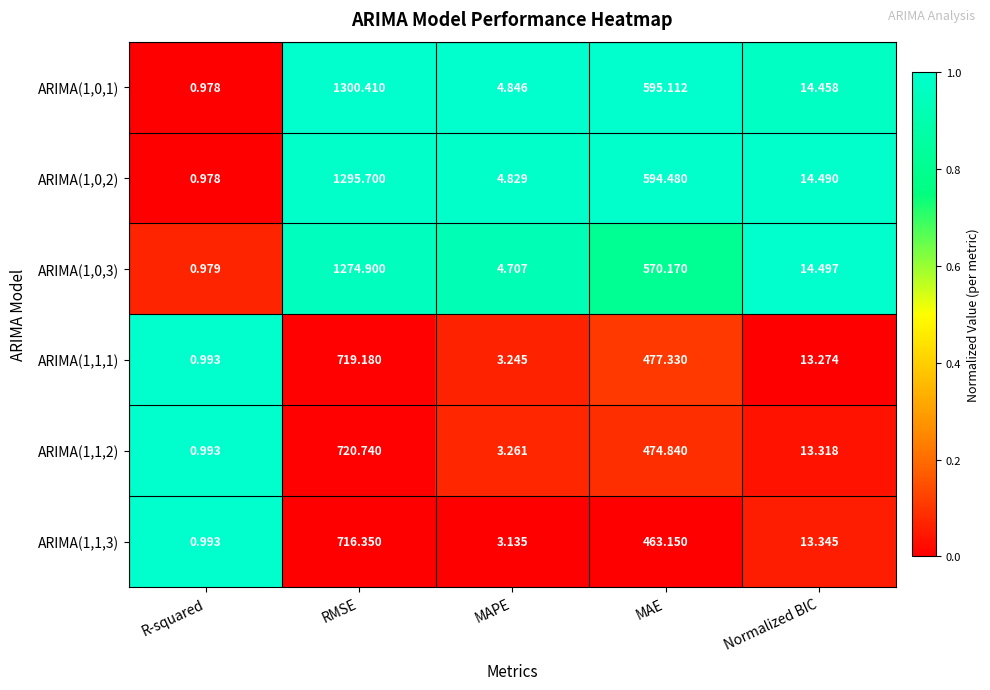

At which label does ARIMA(1,0,1) first exceed 14?

RMSE